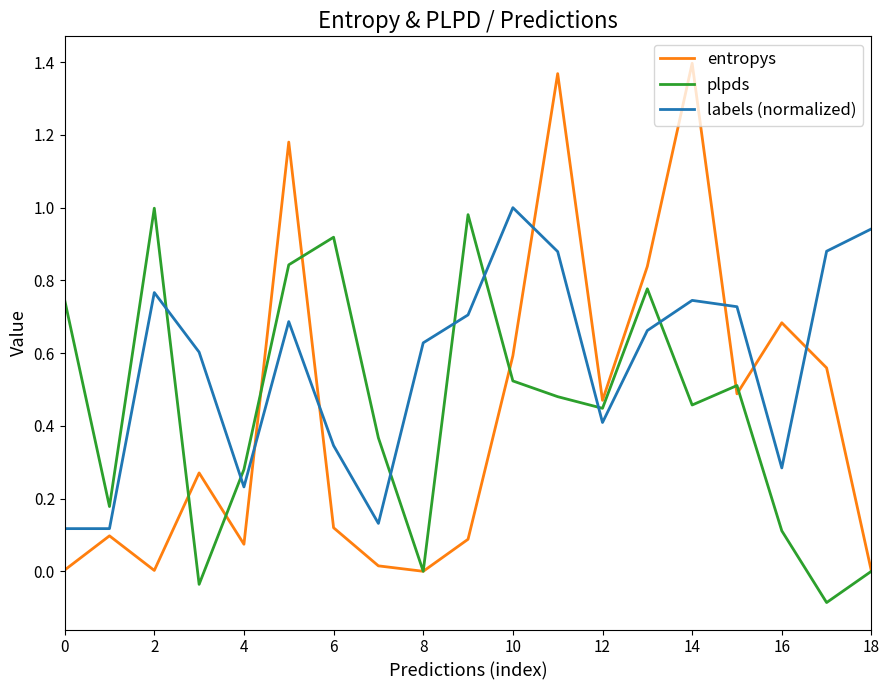

Which series has the widest spread of values?

entropys